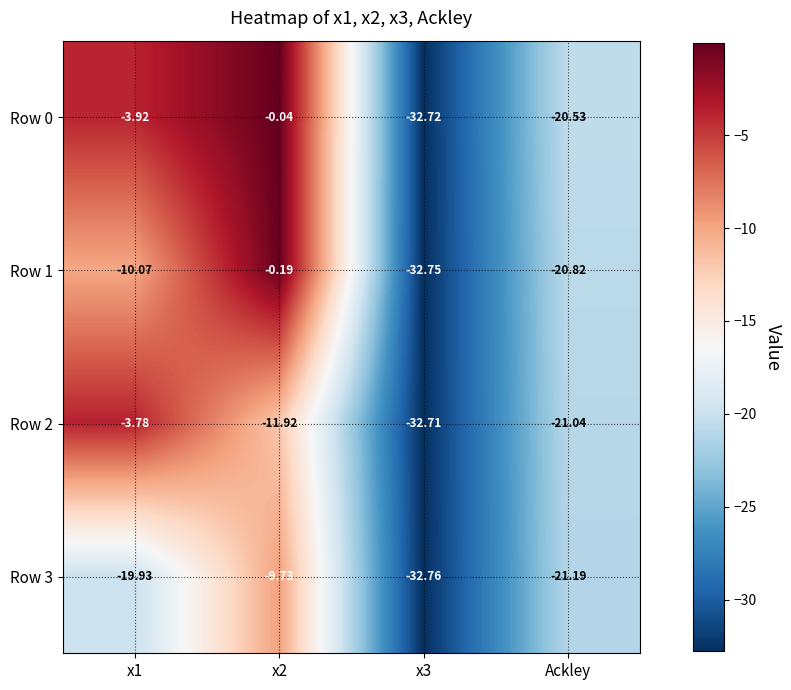

At which category is the sum across all series the highest?

x2